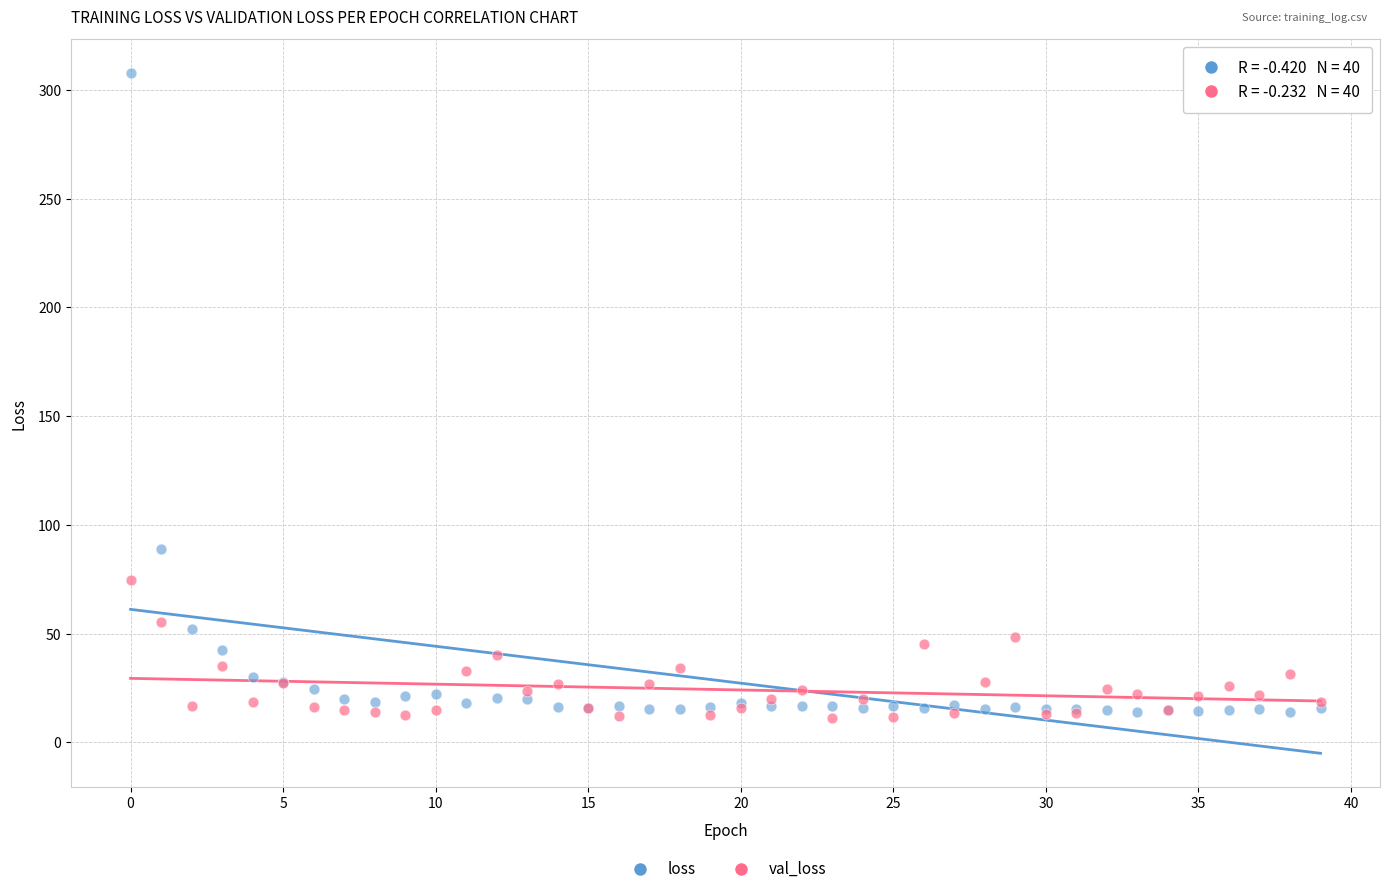

In the loss series, what Y value is closest to 160?

89.1